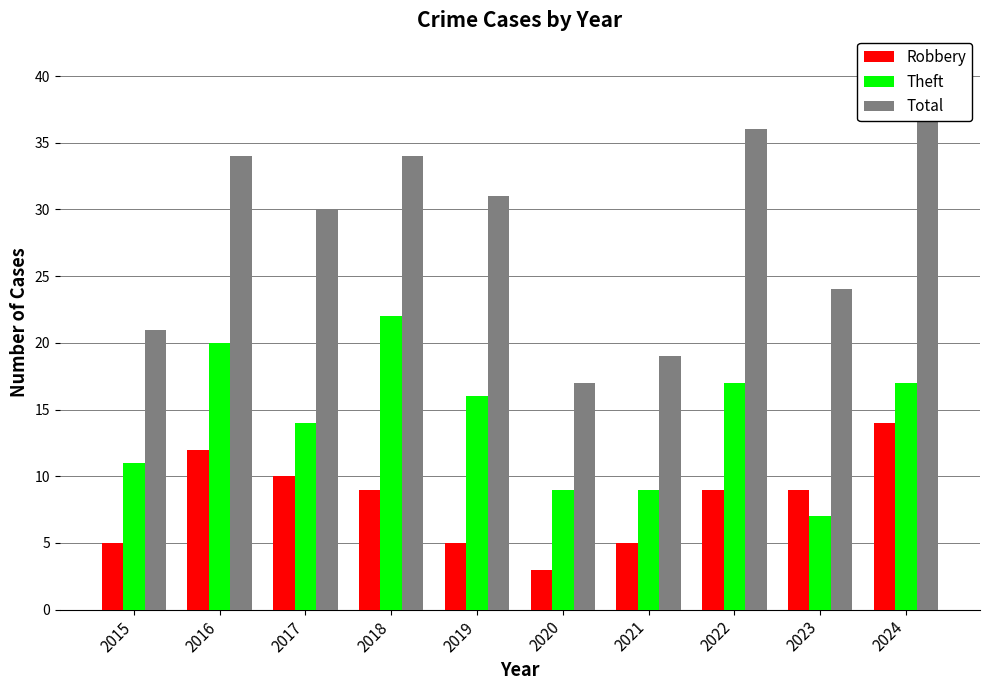

How many groups of bars are there?

10